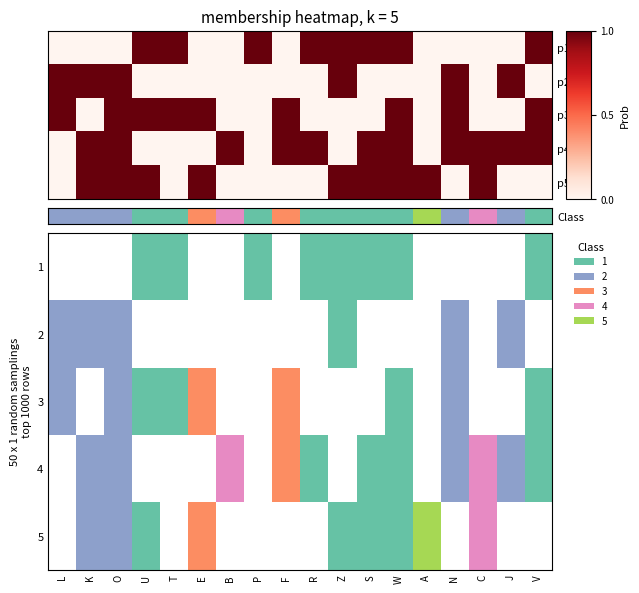

Is the value of 2 at V greater than the value of 1 at O?

No